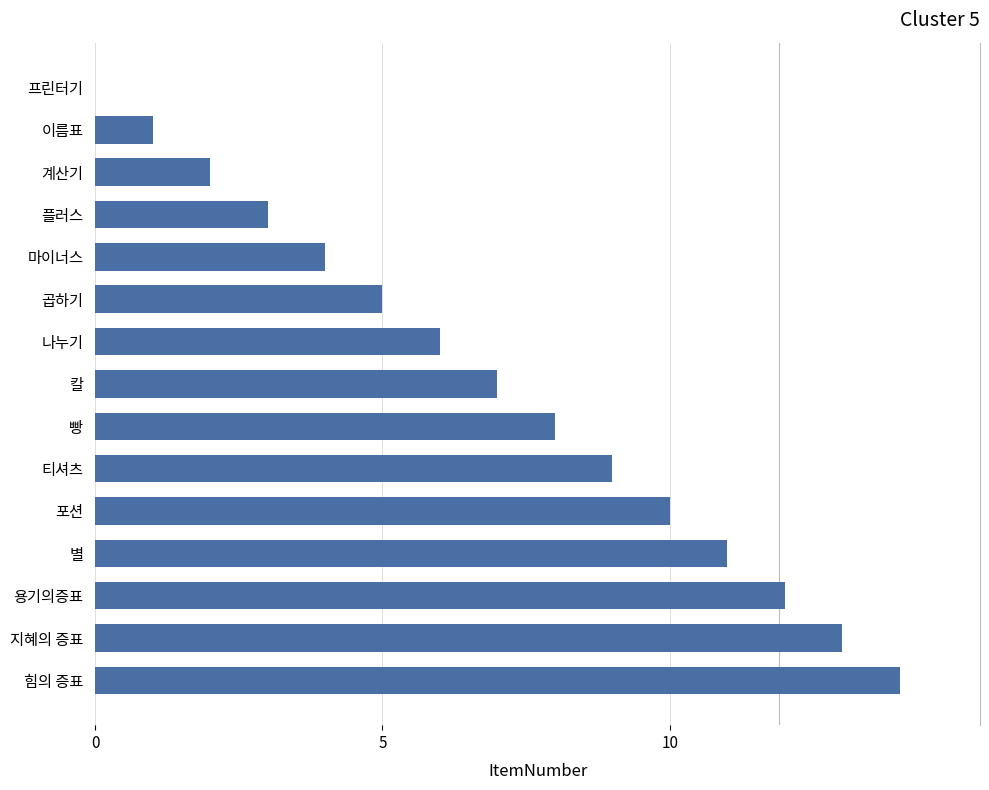

Approximately how many times larger is the value at 용기의증표 compared to 힘의 증표?

0.9